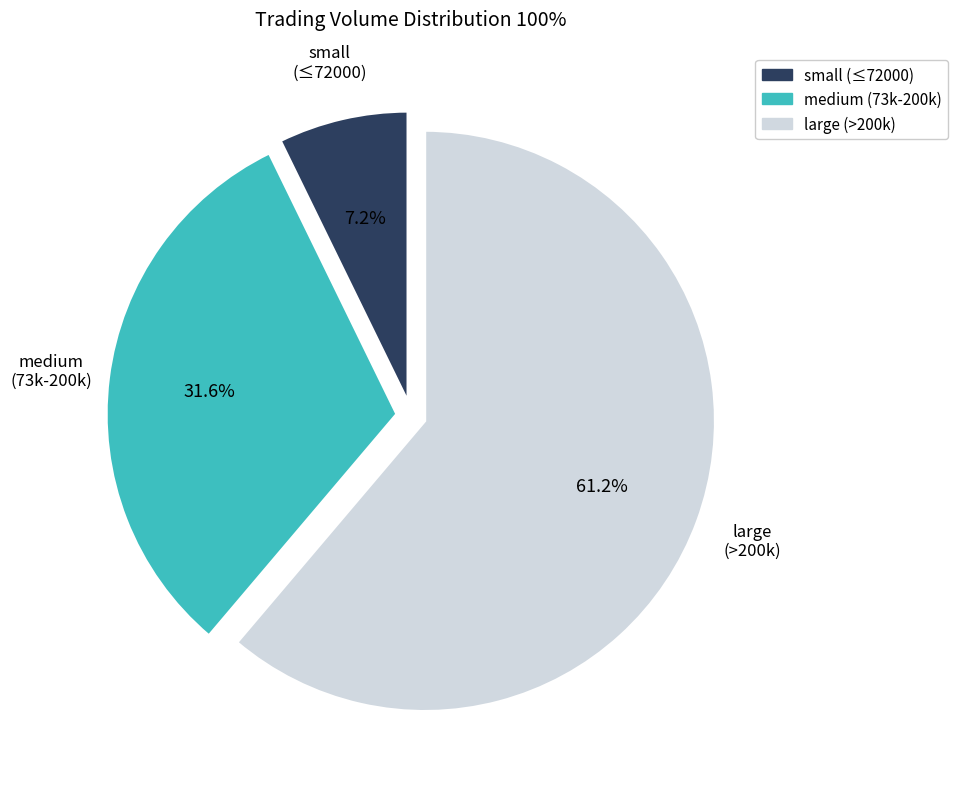

Rank the categories by value from highest to lowest.

large (>200k), medium (73k-200k), small (≤72000)